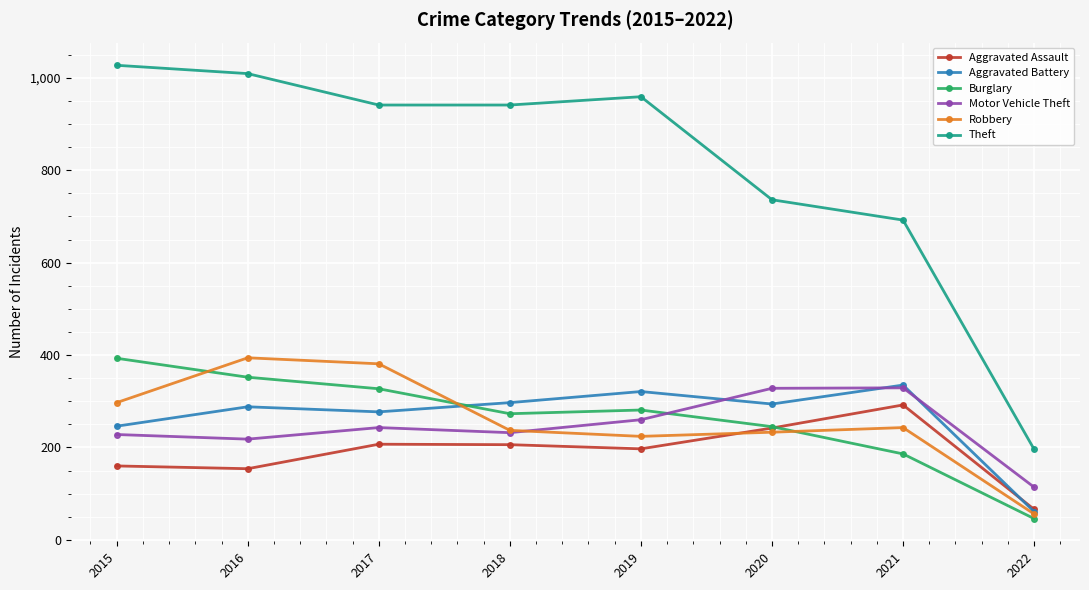

What is the highest value of the Robbery series?

394